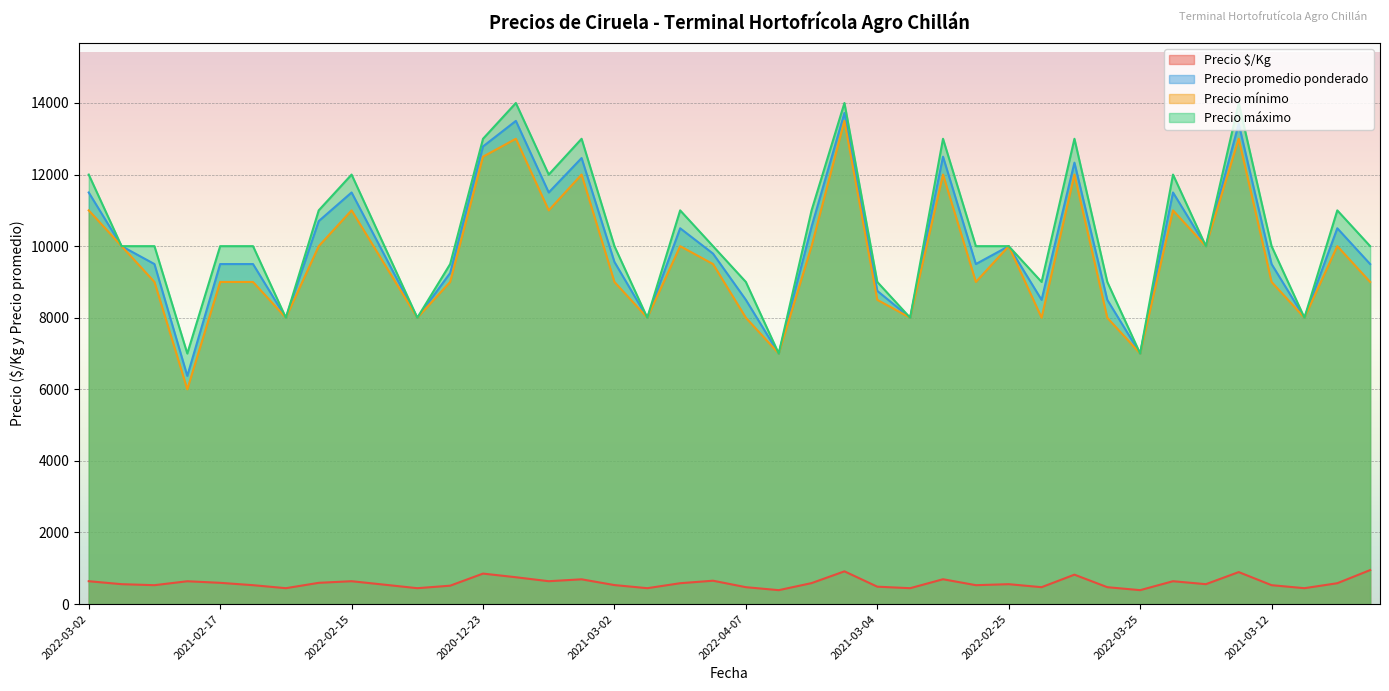

What is the total value across all series at 2022-02-25?

30556